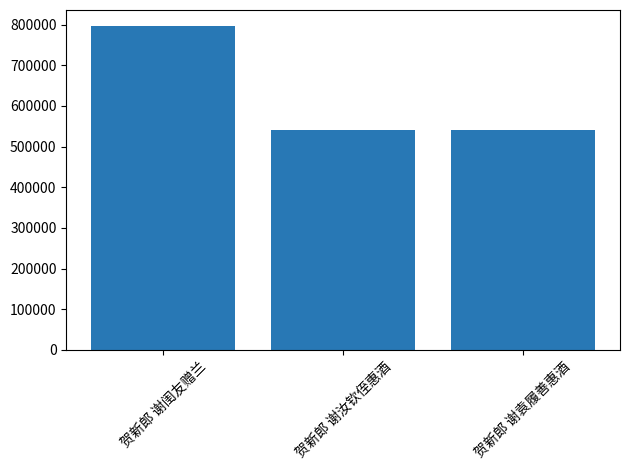

What is the average value?

625679